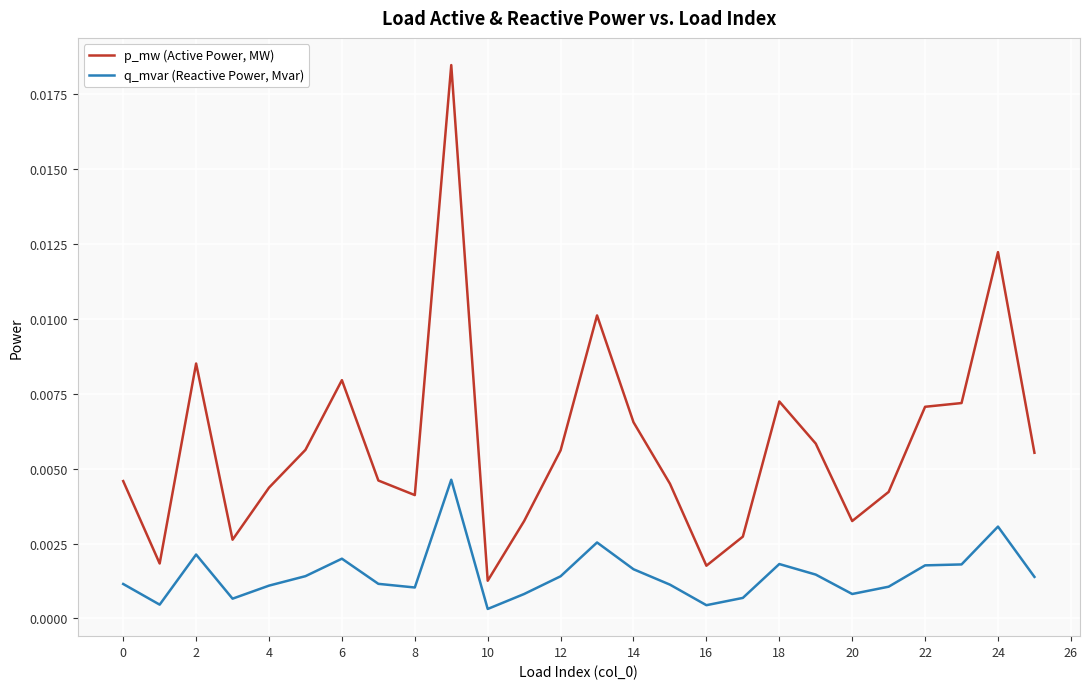

What are all the series names shown in the legend?

p_mw (Active Power, MW), q_mvar (Reactive Power, Mvar)